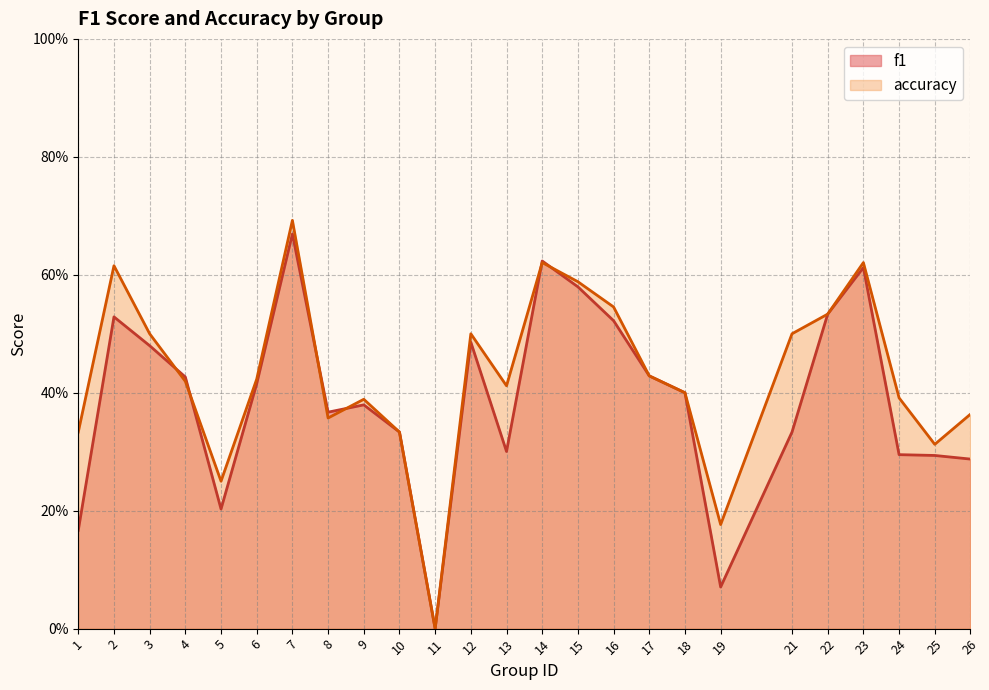

Which series has the largest total across all categories?

accuracy